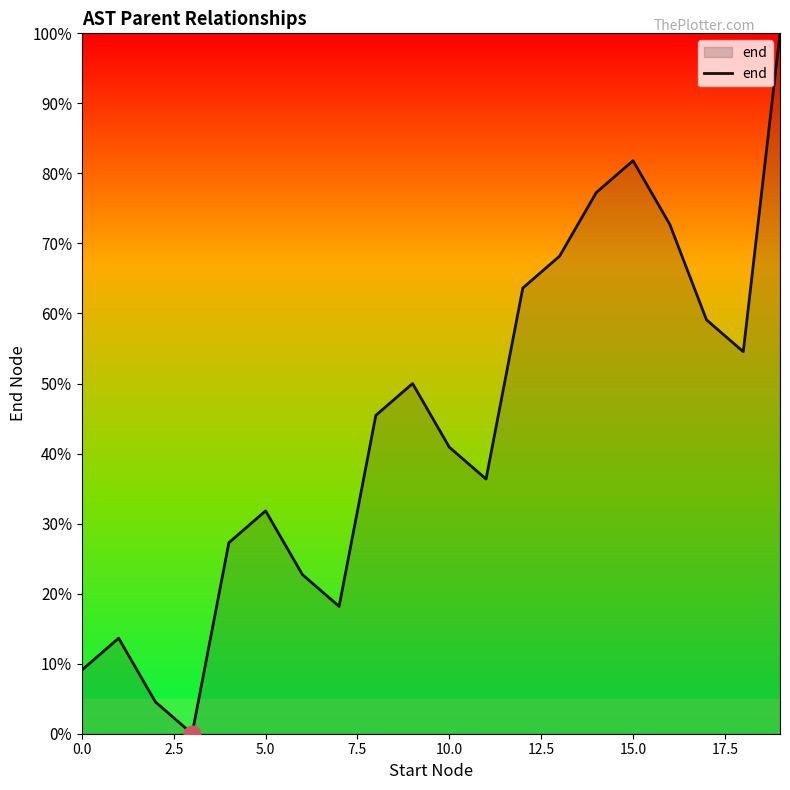

What is the difference between the maximum and minimum values?

100.0